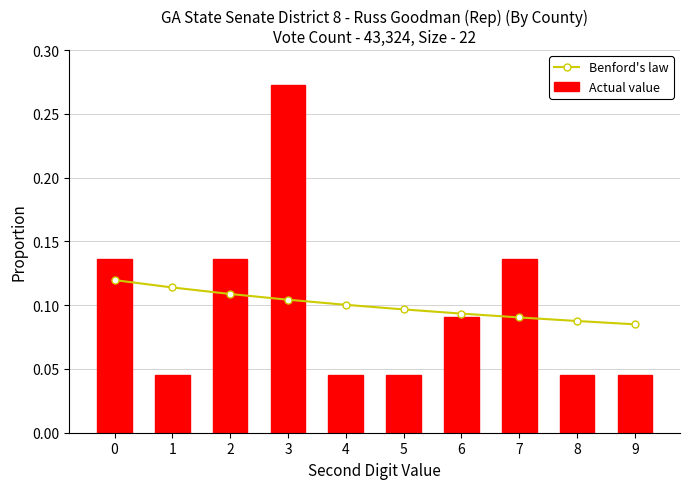

Reading right to left, transcribe all the data shown in this chart.

Benford's law: 0.1	0.1	0.1	0.1	0.1	0.1	0.1	0.1	0.1	0.1
Actual value: 0.0	0.0	0.1	0.1	0.0	0.0	0.3	0.1	0.0	0.1